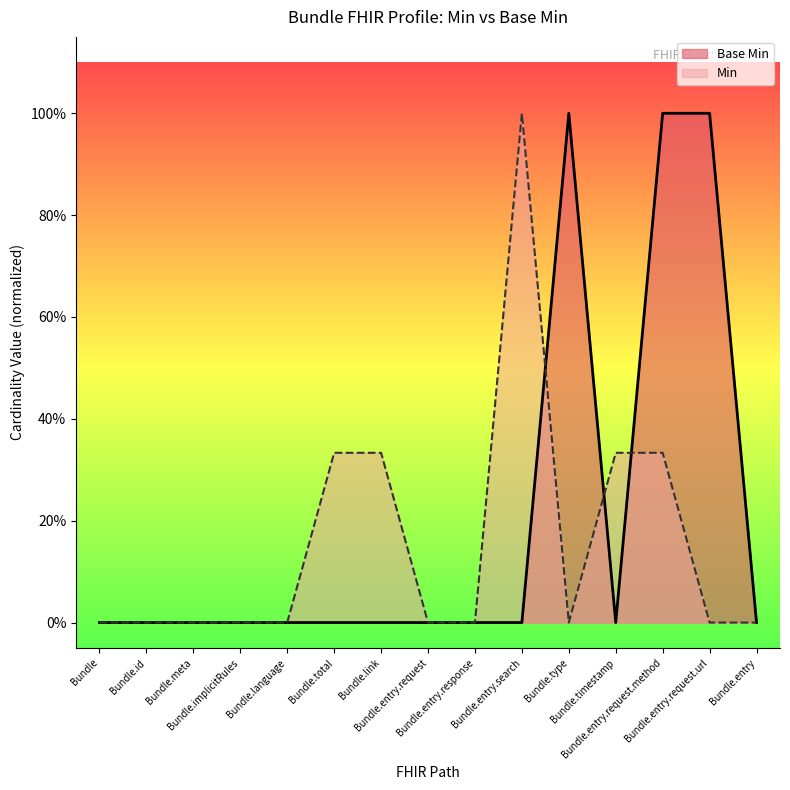

The Base Min series shows 0.0 at Bundle.language. True or false?

True